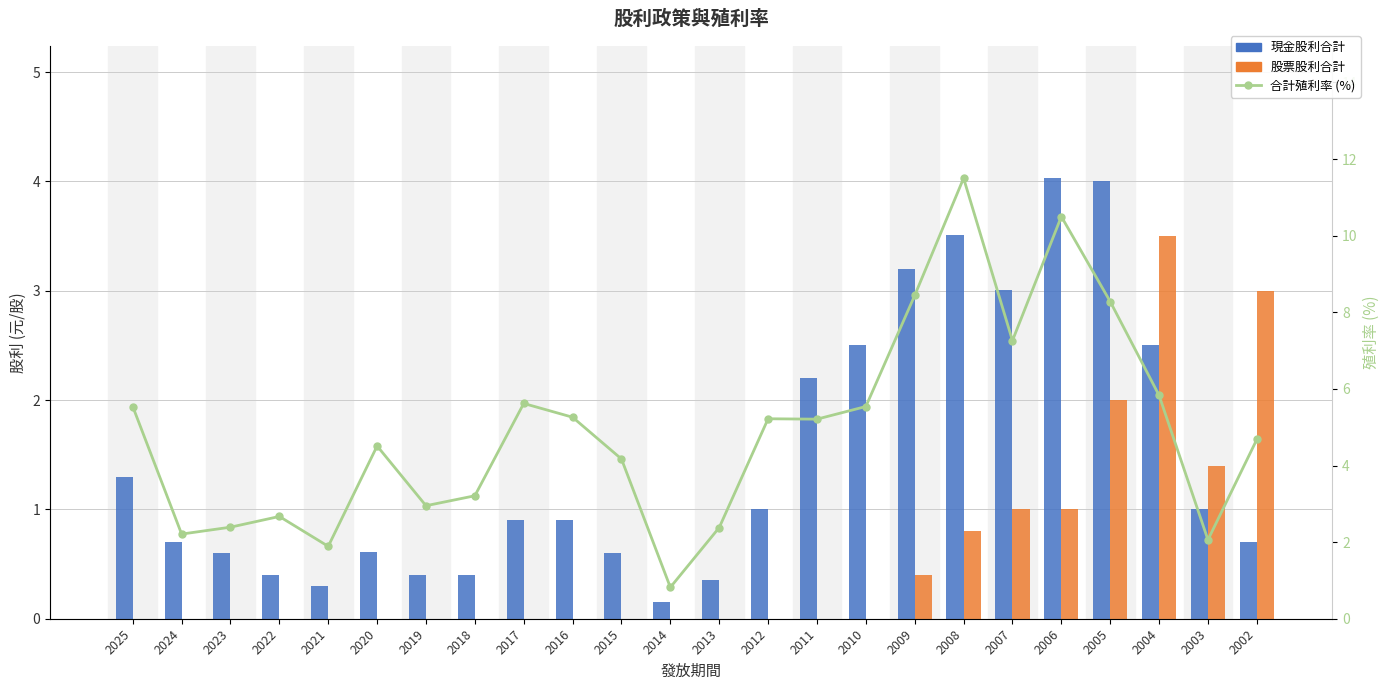

Is it true that 現金股利合計 equals 0.4 at 2022?

True